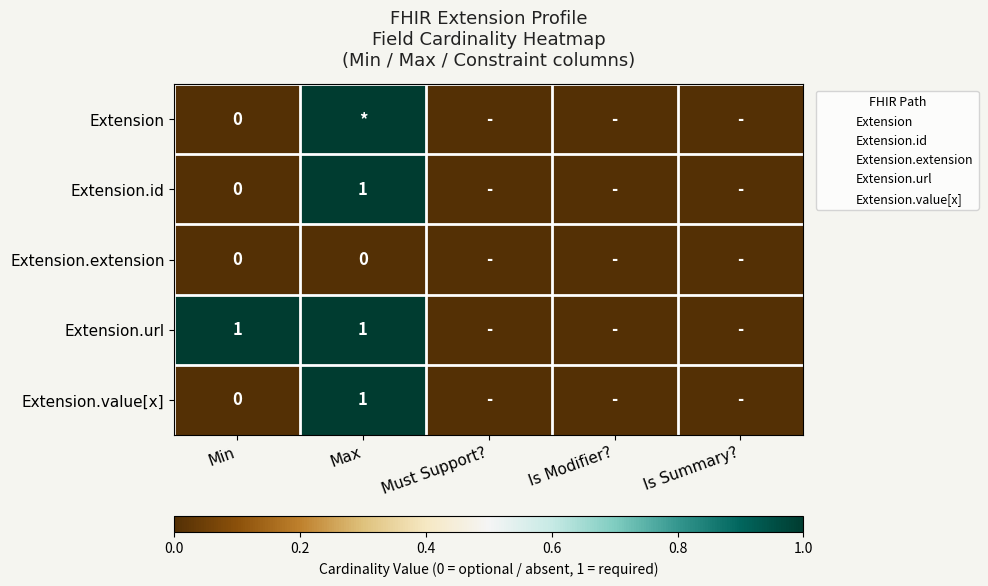

The Extension.value[x] series shows 1 at Must Support?. True or false?

False